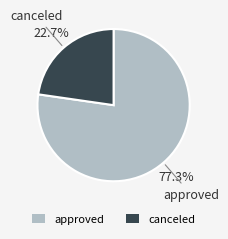

Which has a higher value, canceled or approved?

approved